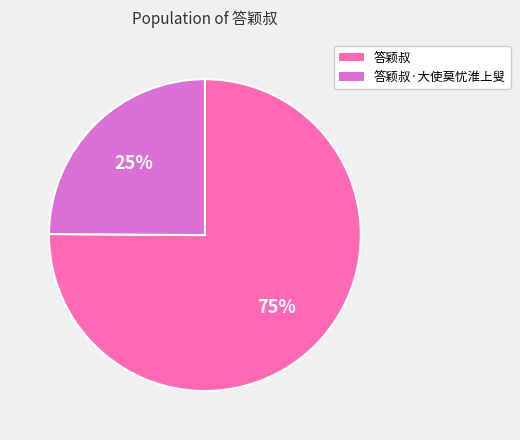

Which has a higher value, 答颖叔·大使莫忧淮上叟 or 答颖叔?

答颖叔